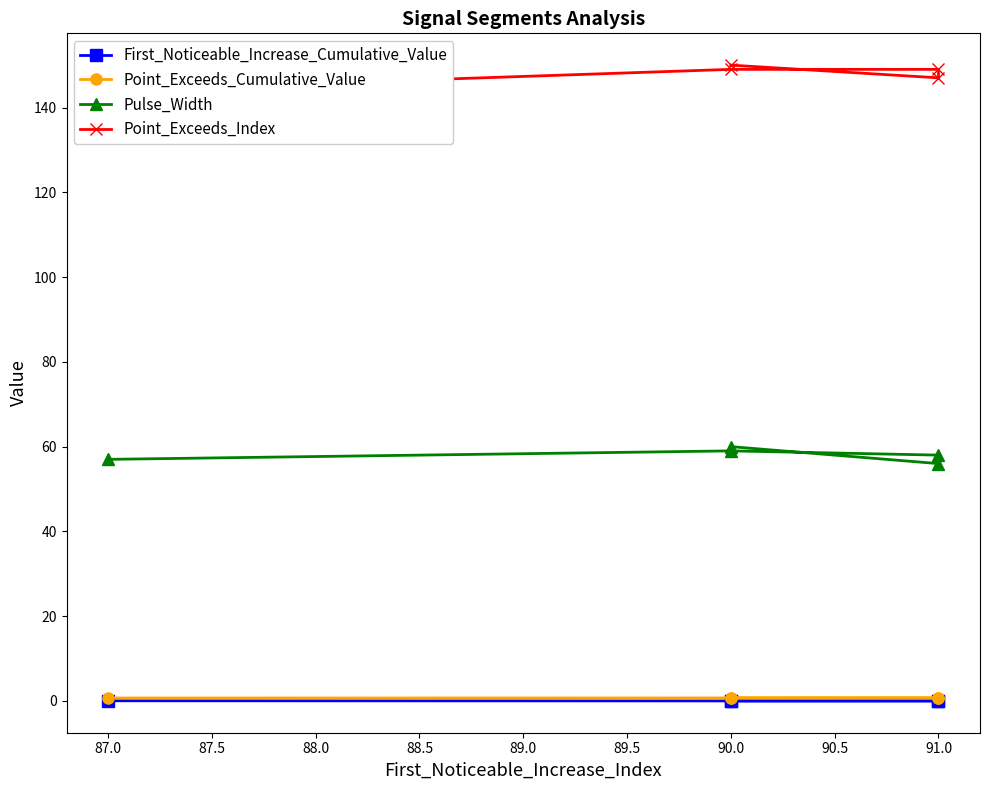

At how many categories does at least one series exceed 99?

5